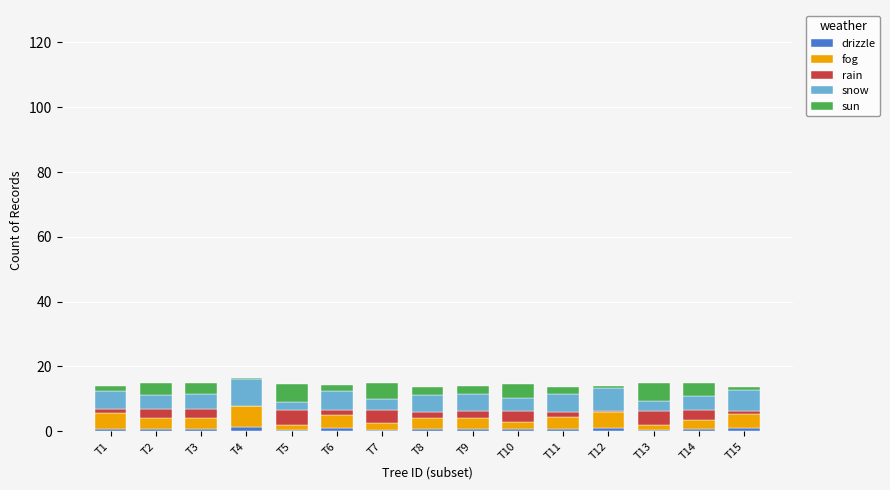

True or false: snow has a value of 2.6 at T10.

False